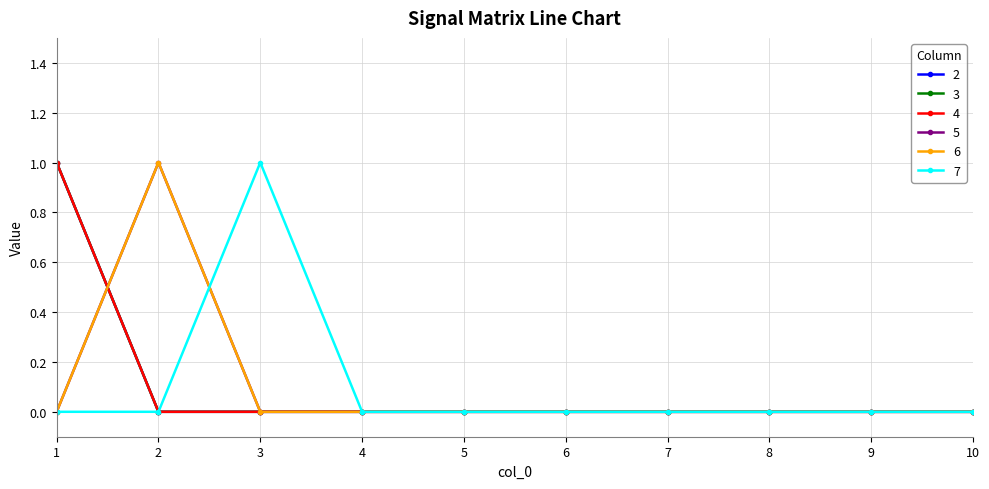

Is this an area chart (filled region under the line)?

No